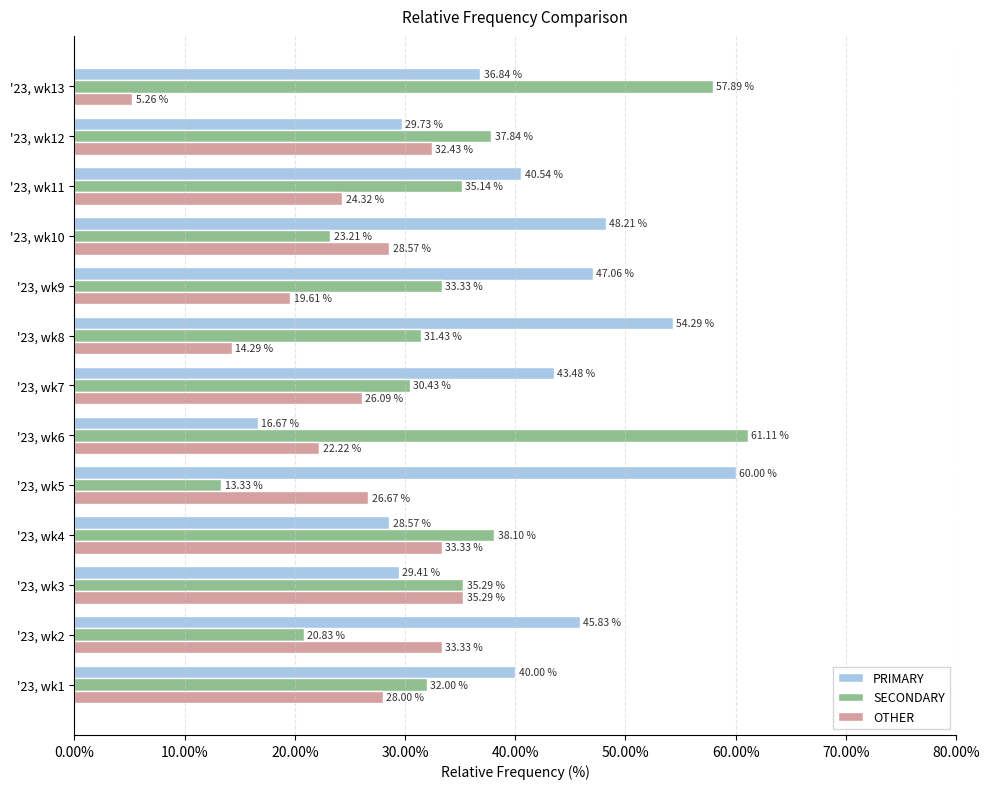

What is the difference between the second highest and minimum values in the SECONDARY series?

44.6